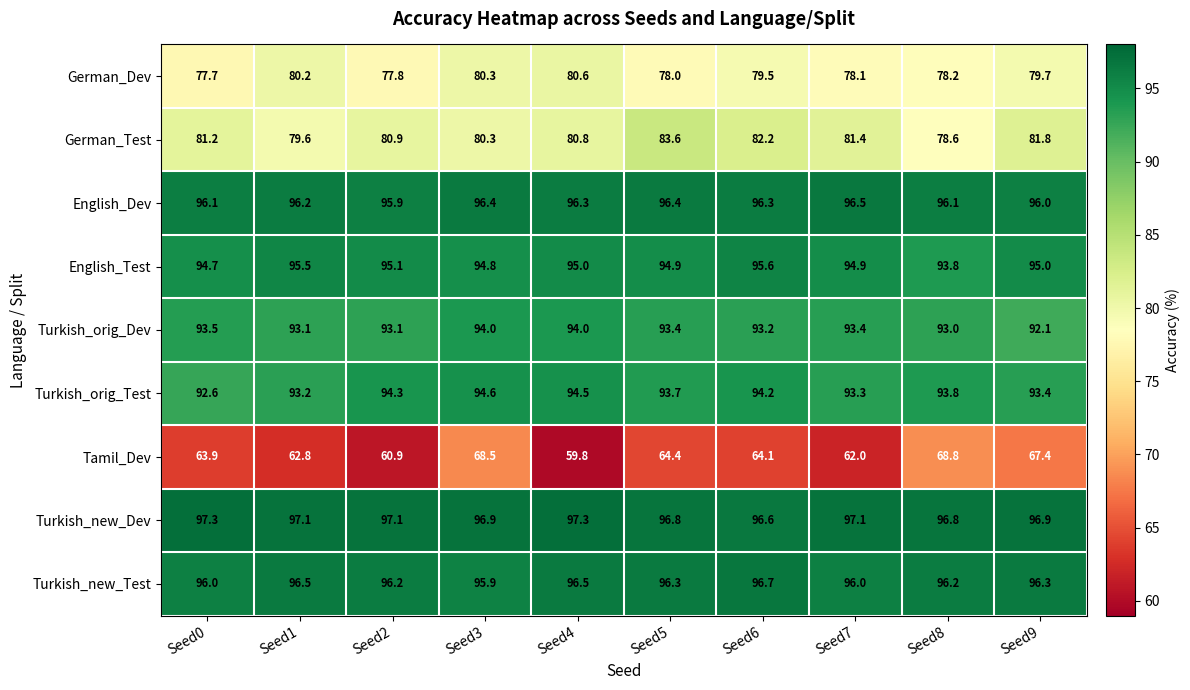

At how many categories does at least one series exceed 71?

10